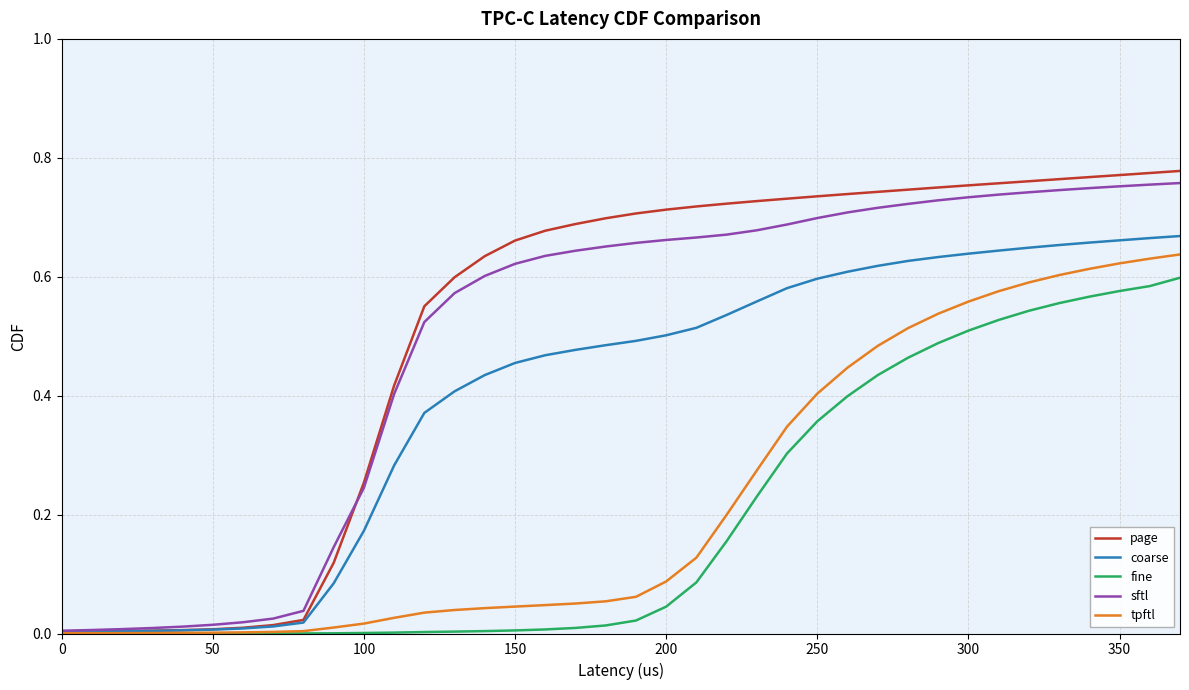

Which series has the largest range (max minus min)?

page